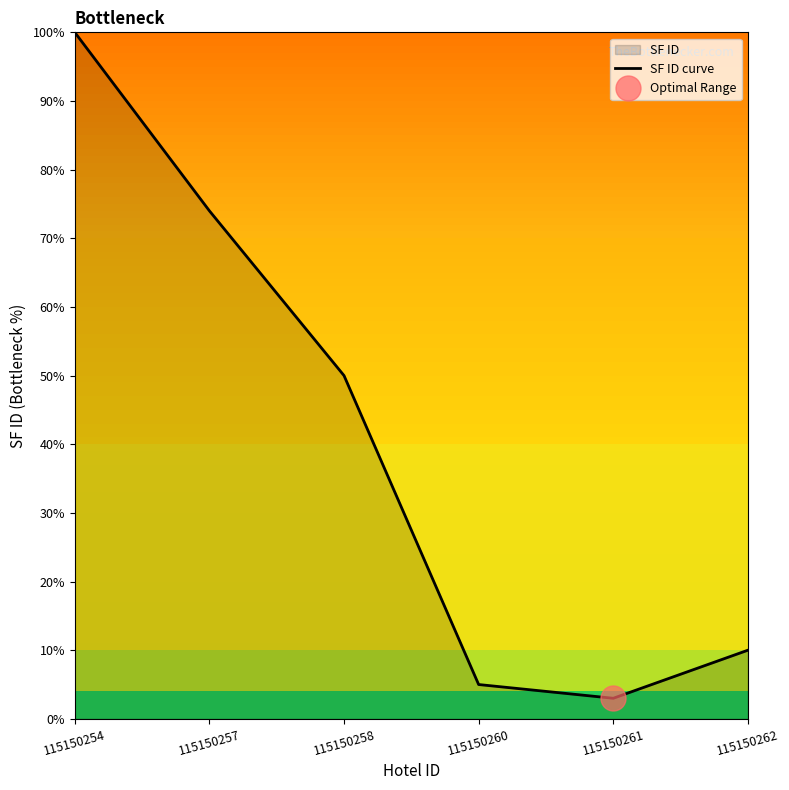

What is the average value?

40